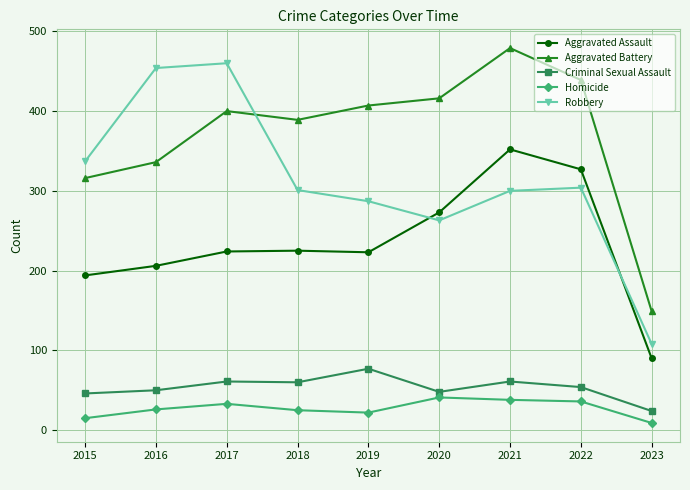

Which label corresponds to the smallest value in the chart?

2023